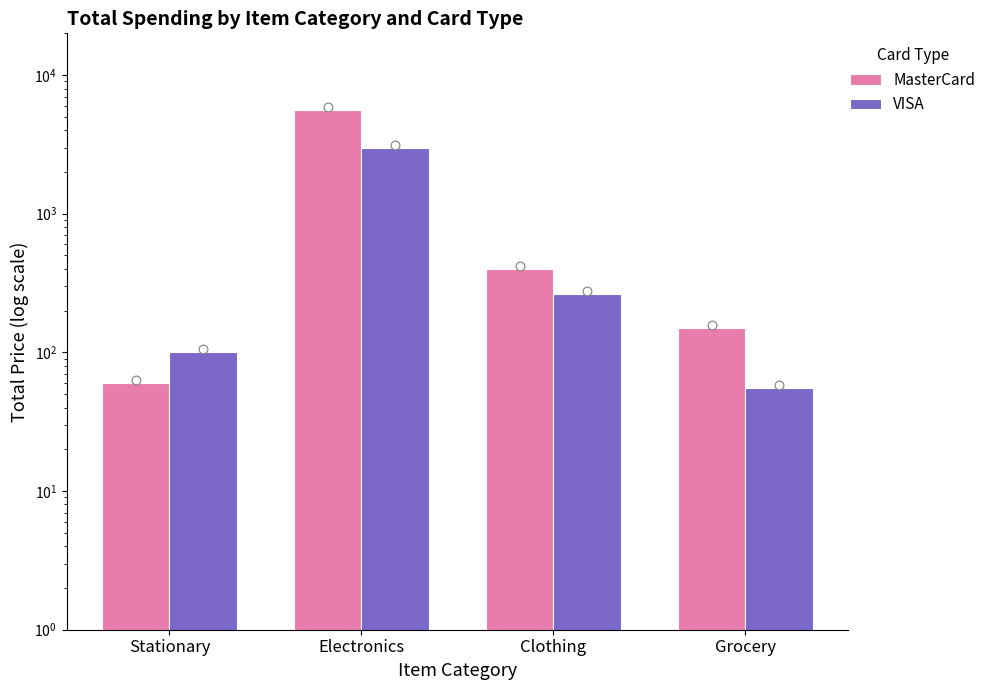

Which series reaches the minimum Y coordinate?

VISA